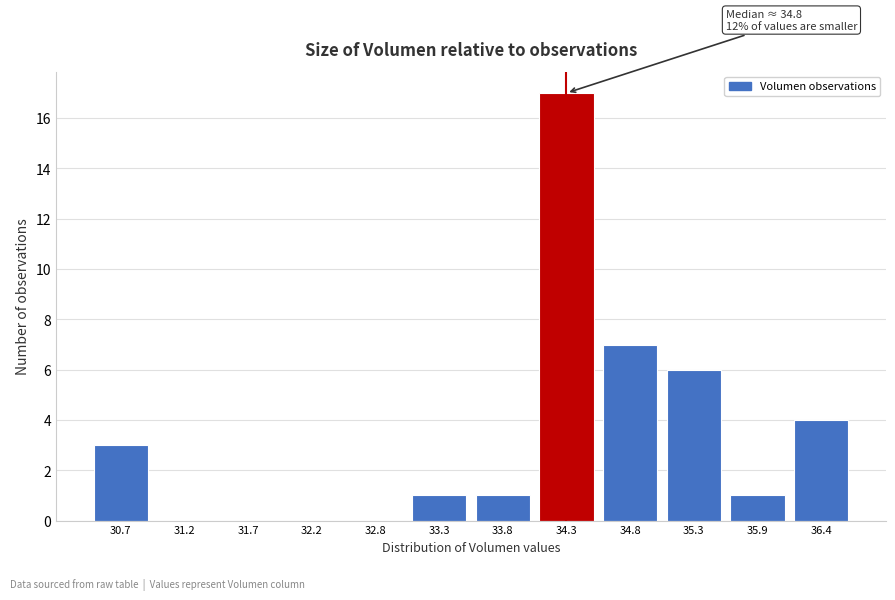

Reading right to left, transcribe all the data shown in this chart.

36.4=4	35.9=1	35.3=6	34.8=7	34.3=17	33.8=1	33.3=1	32.8=0	32.2=0	31.7=0	31.2=0	30.7=3